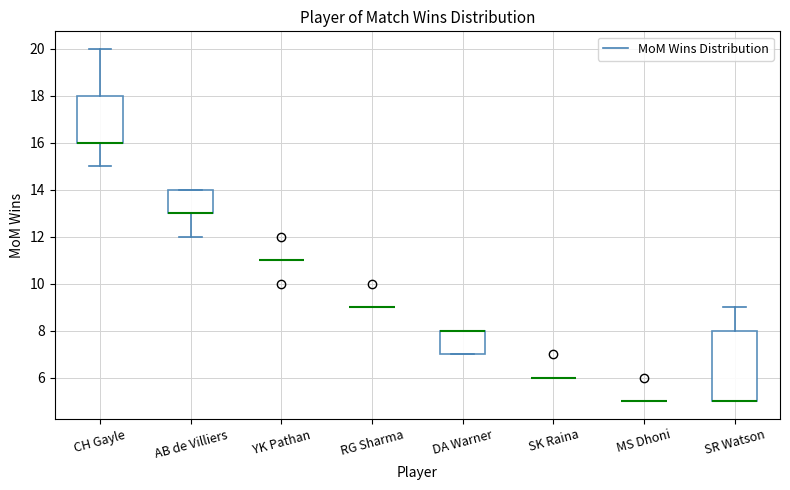

Comparing the boxes themselves (not the whiskers), which one is the tallest?

SR Watson